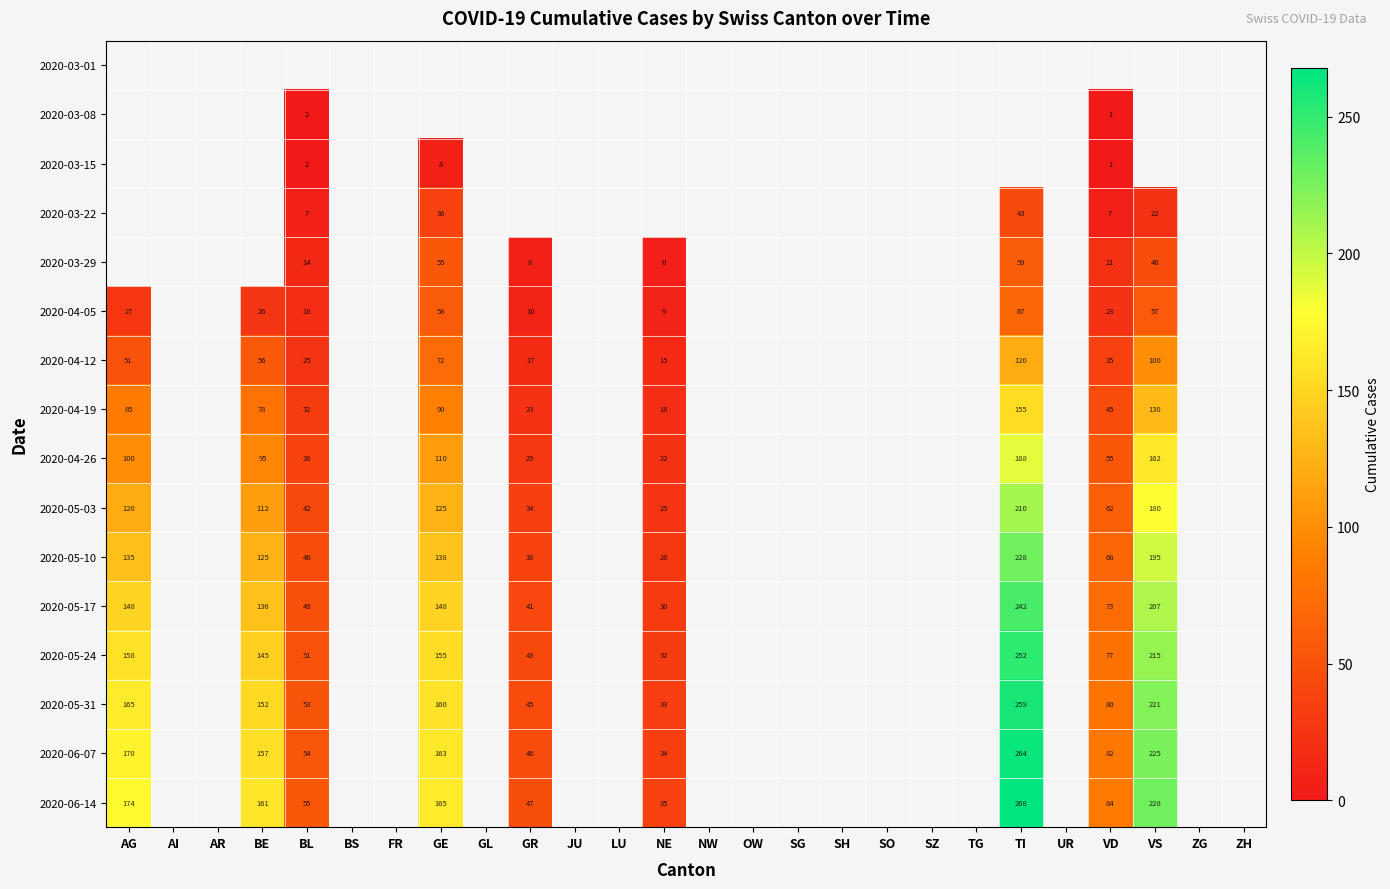

The 2020-05-24 series shows 206 at BE. True or false?

False